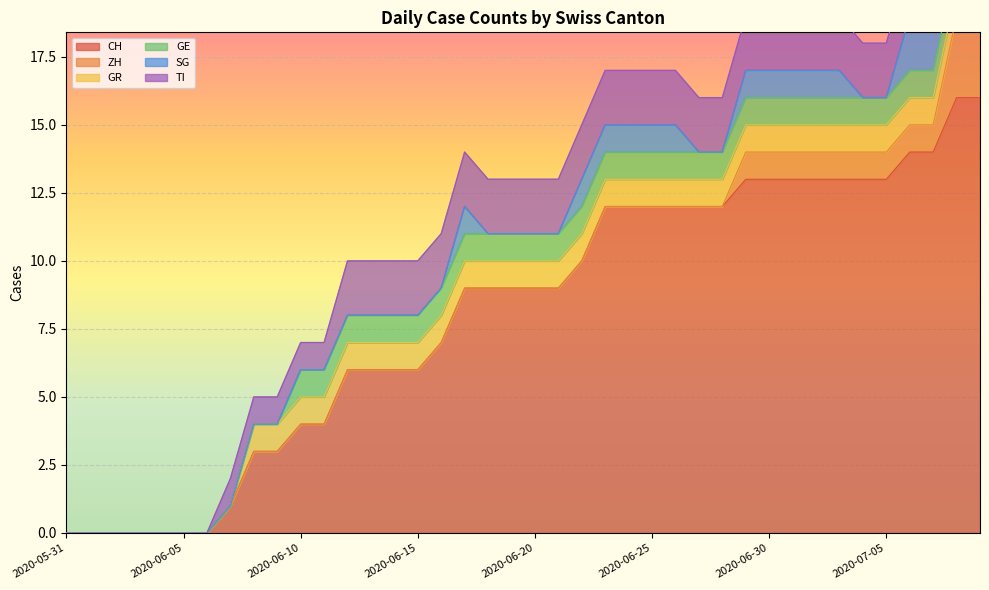

What is the label of the 40th point from the left?

2020-07-09